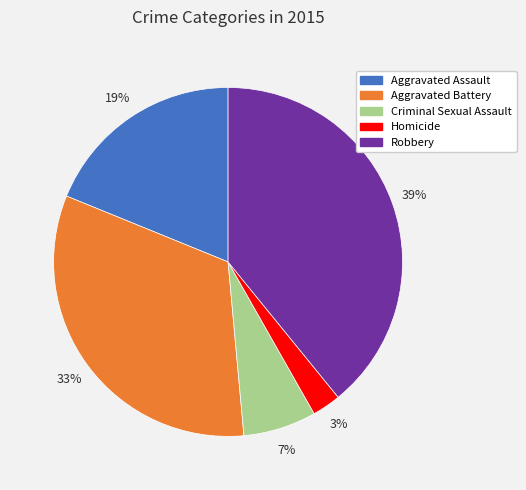

To the nearest percent, what is the average slice percentage?

20%